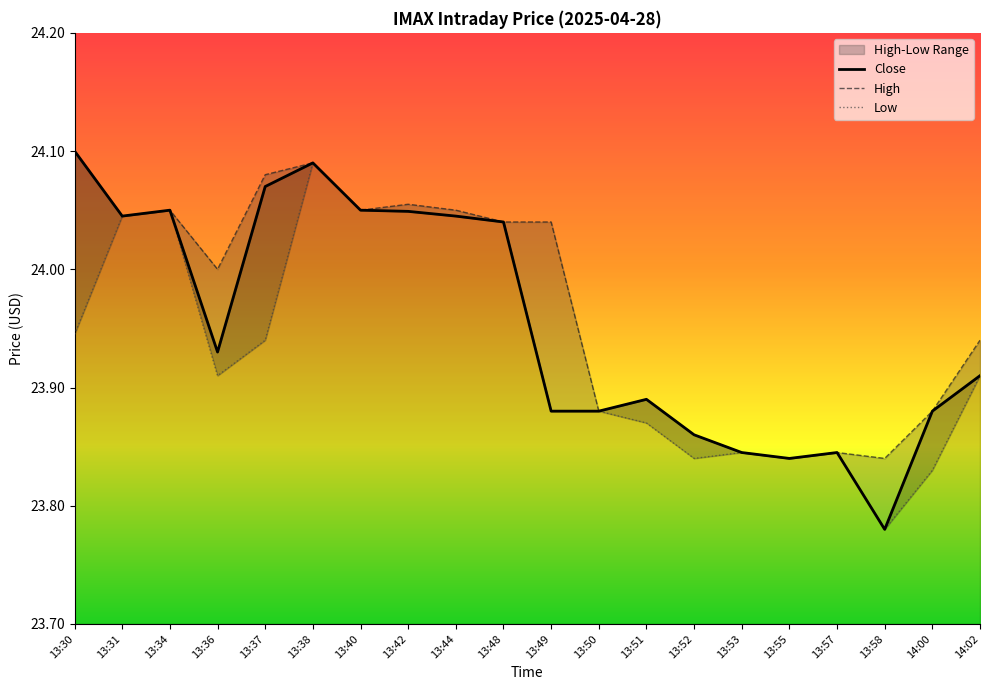

At 13:57, list the series in order from smallest to largest.

Close, High, Low